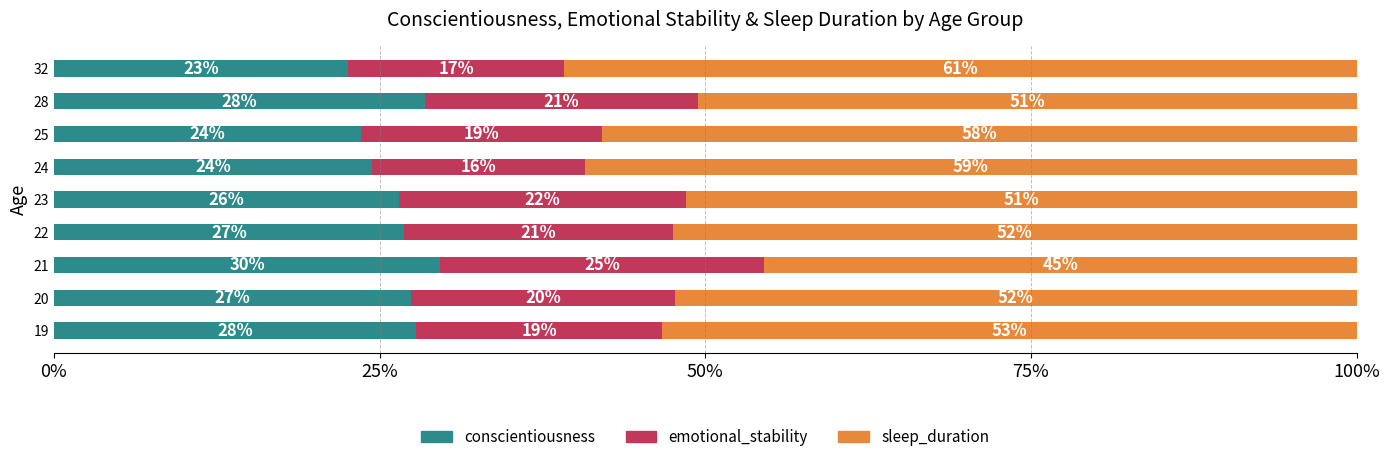

Rank the series by their maximum value, from highest to lowest.

sleep_duration, conscientiousness, emotional_stability